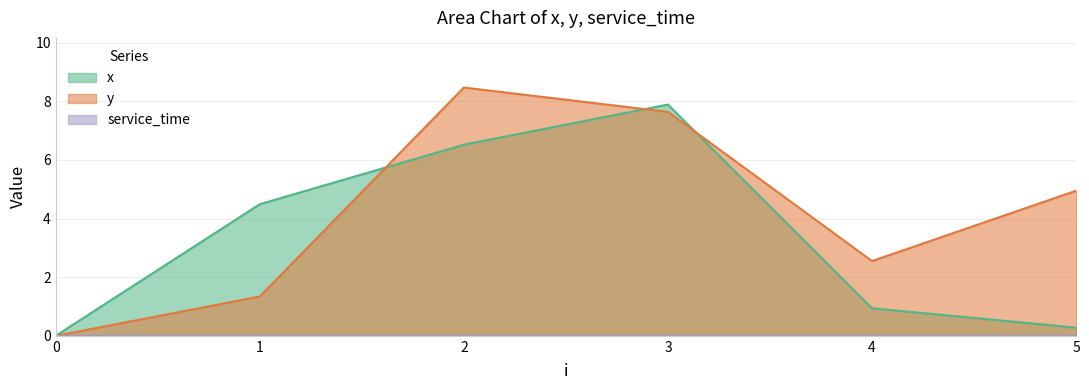

Rank the series by their average value, from lowest to highest.

x, y